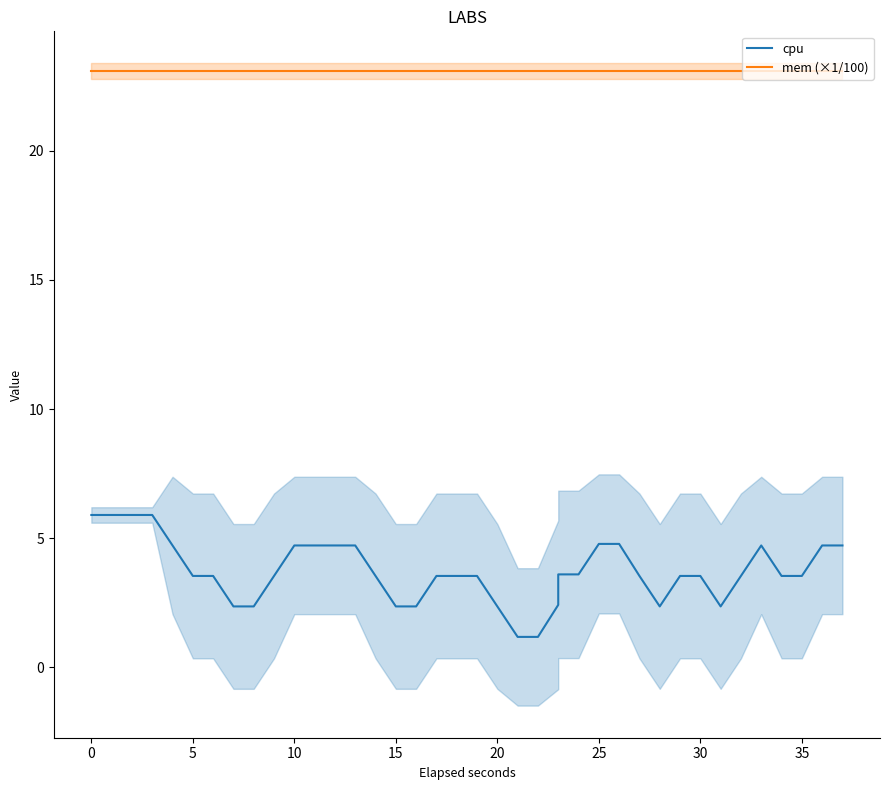

True or false: mem (×1/100) has more than 2 interior local peaks.

False